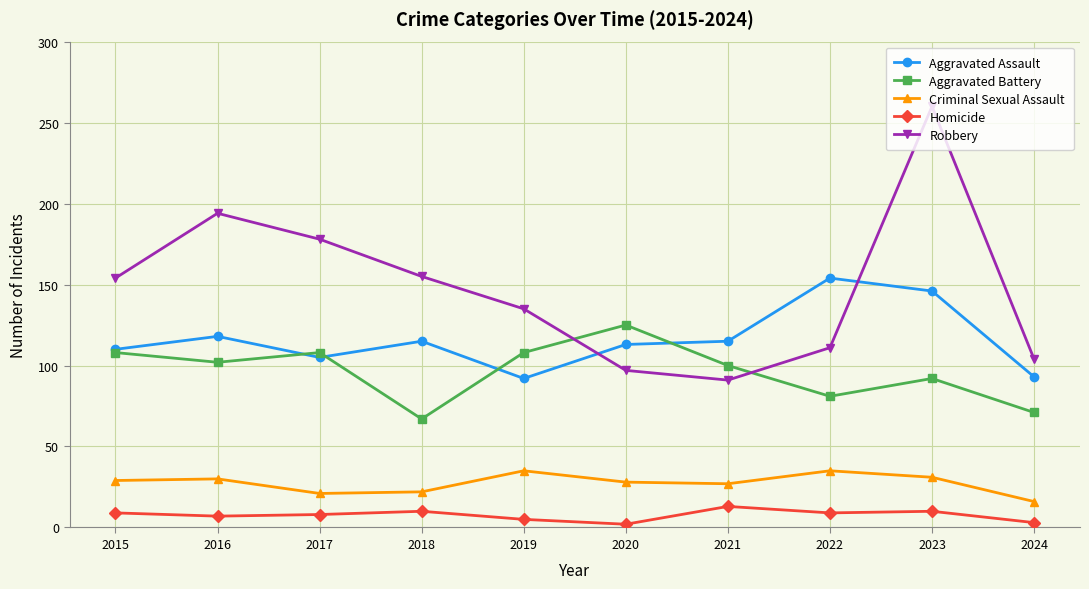

Does the chart display data point markers on the line(s)?

Yes